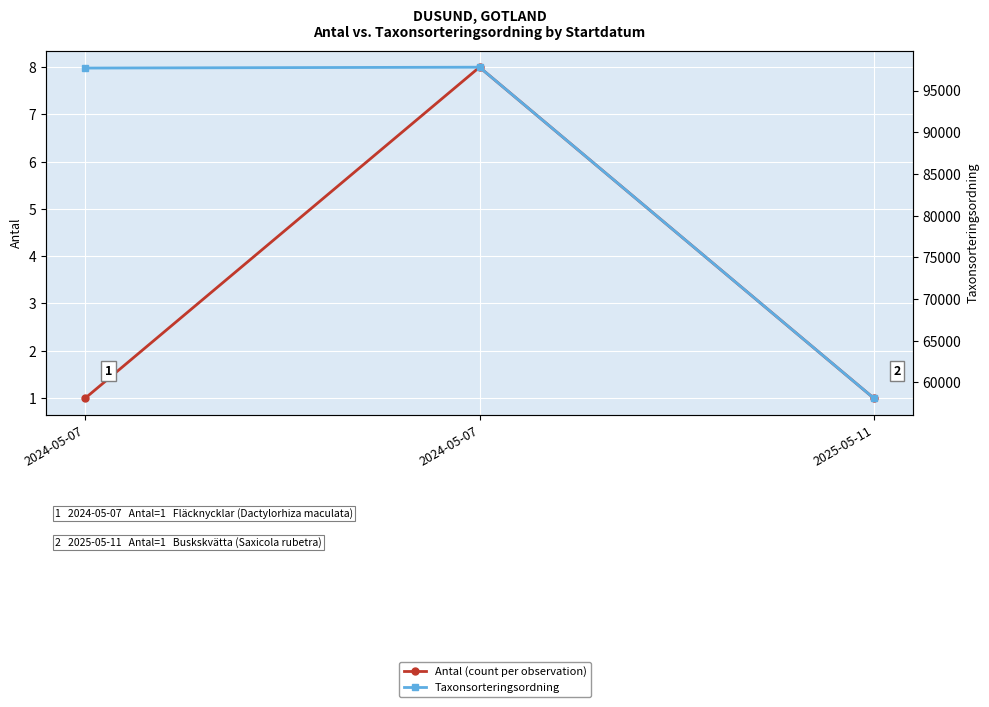

How many values in the Taxonsorteringsordning series are below 97690?

1